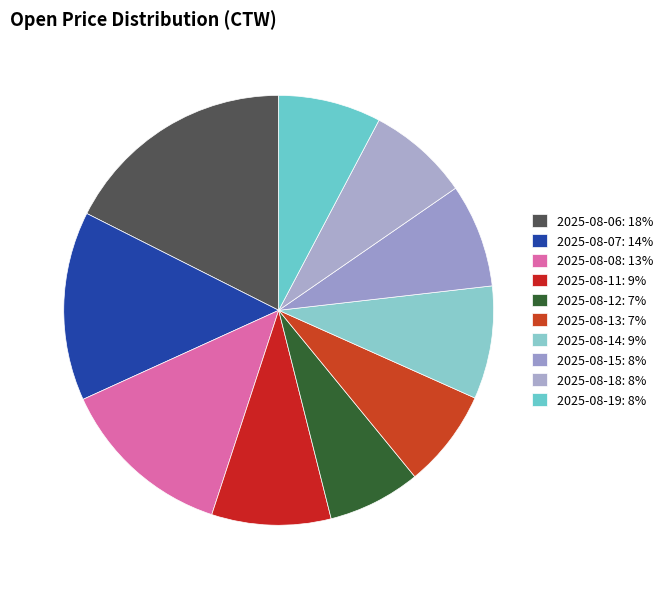

Count the number of slices in the pie.

10